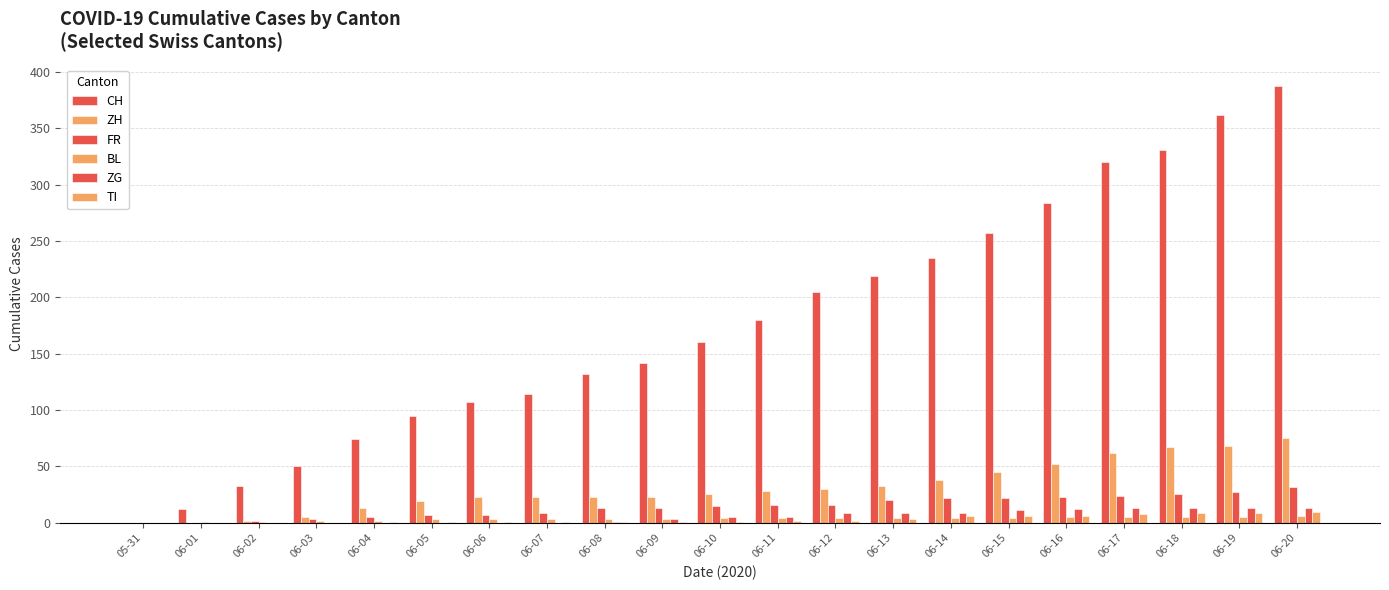

Which category has the lowest value in the ZG series?

05-31